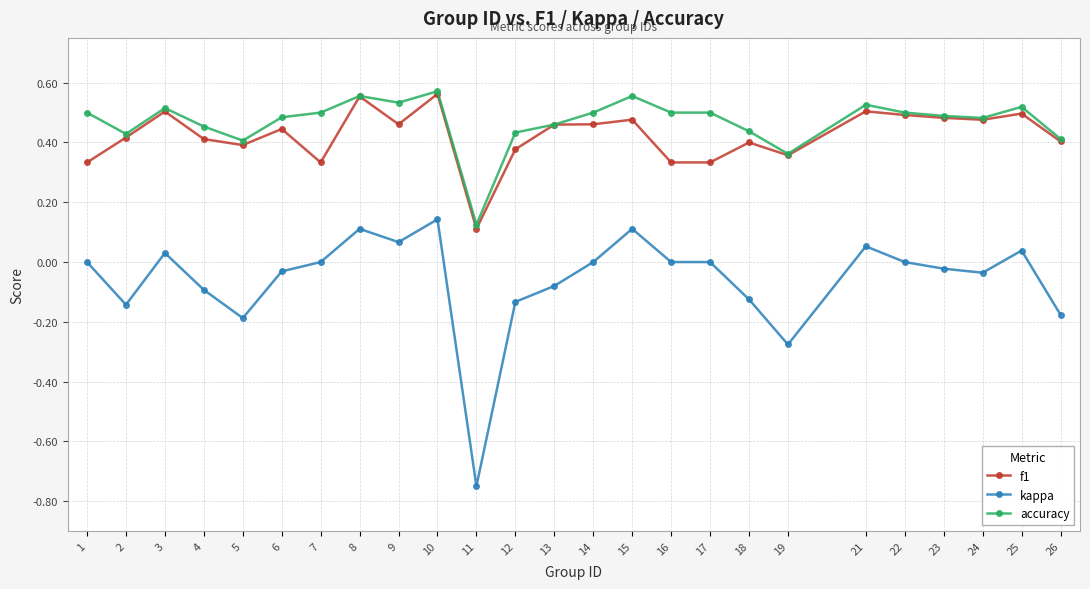

Is it true that accuracy equals 0.5 at 13?

True